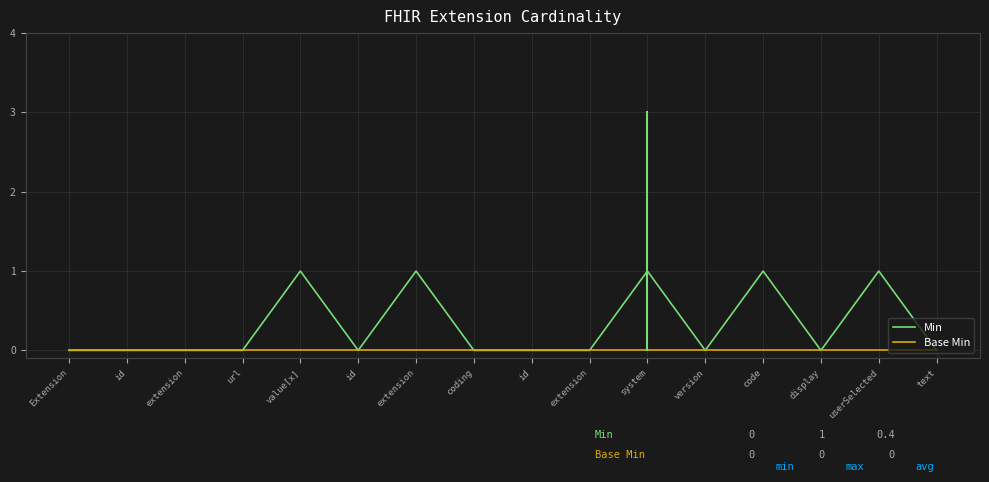

True or false: Base Min and Min cross at least once.

False